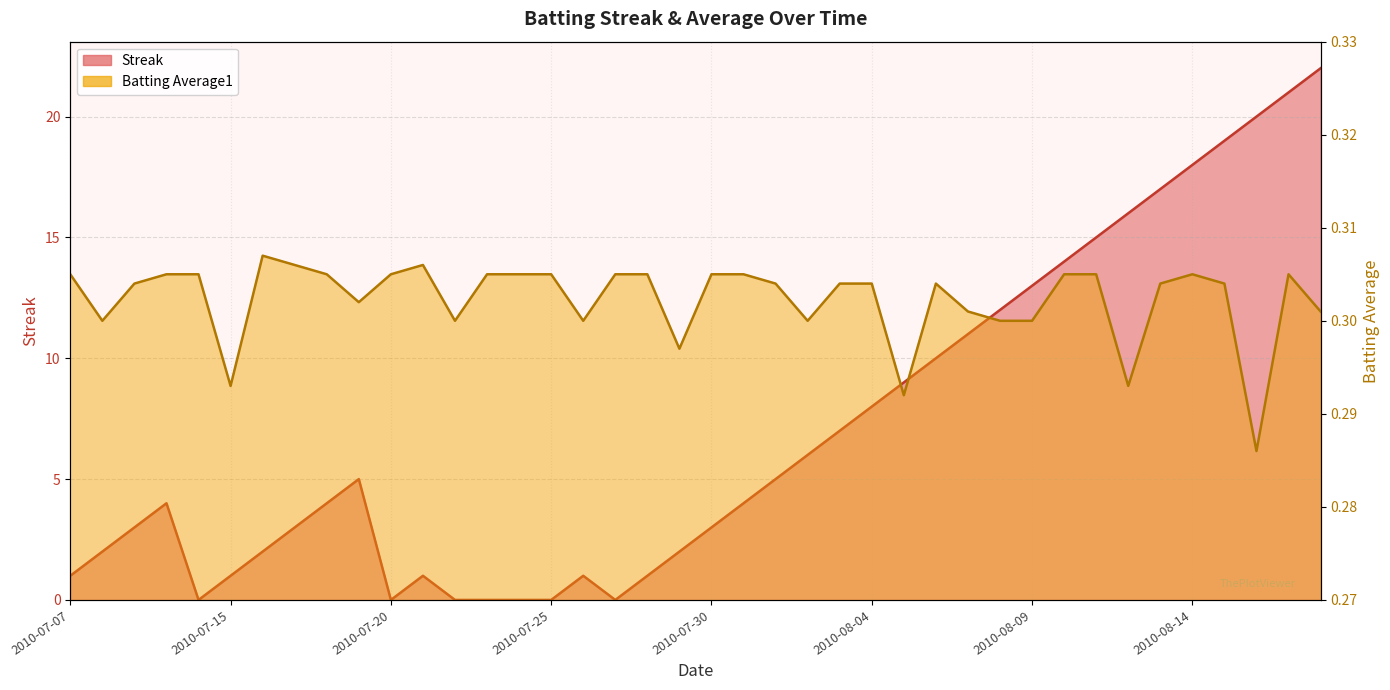

True or false: Streak has a value of 2.1 at 2010-07-30.

False